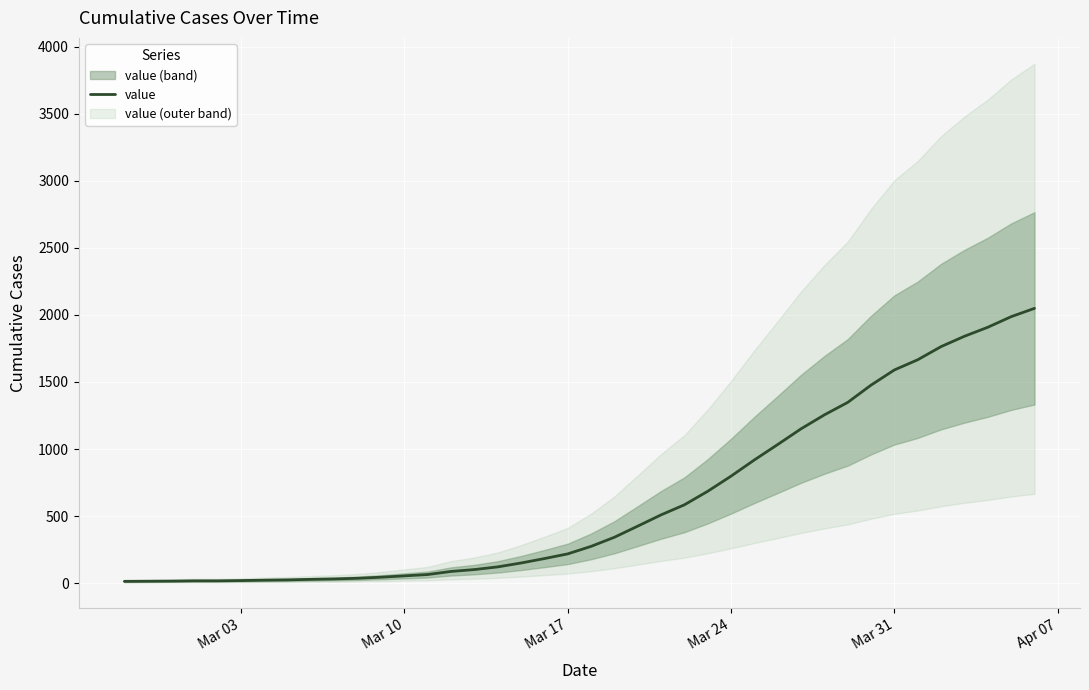

Which label corresponds to the smallest value in the chart?

Mar 03